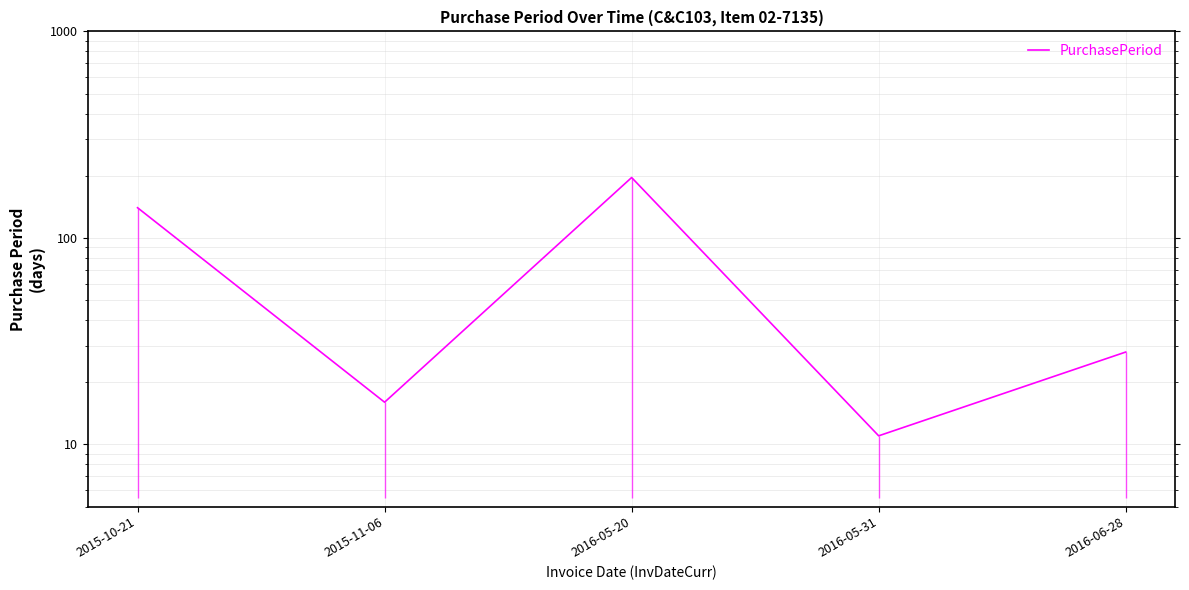

What is the sum of all values?

391